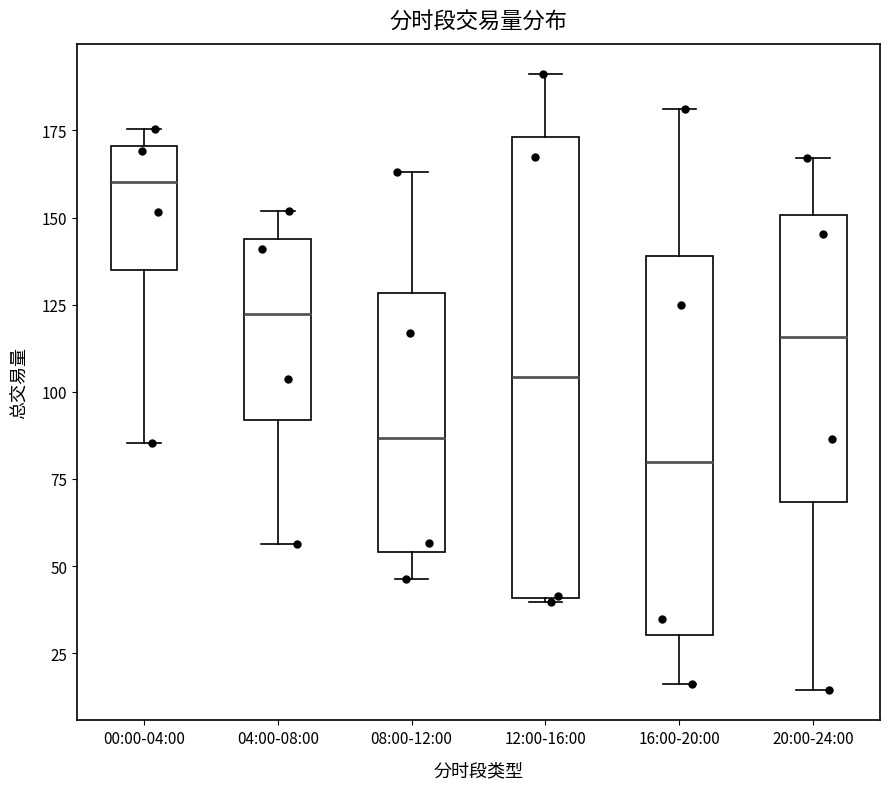

Reading left to right, read every box against the y-axis: the position of its median line, the range the box covers, and the ends of its whiskers. The values are not printed on the chart, so give them approximately, as read against the axis.

00:00-04:00: median 160, box 135 to 170, whiskers 85 to 175
04:00-08:00: median 120, box 90 to 145, whiskers 55 to 150
08:00-12:00: median 85, box 55 to 130, whiskers 45 to 165
12:00-16:00: median 105, box 40 to 175, whiskers 40 to 190
16:00-20:00: median 80, box 30 to 140, whiskers 15 to 180
20:00-24:00: median 115, box 70 to 150, whiskers 15 to 165